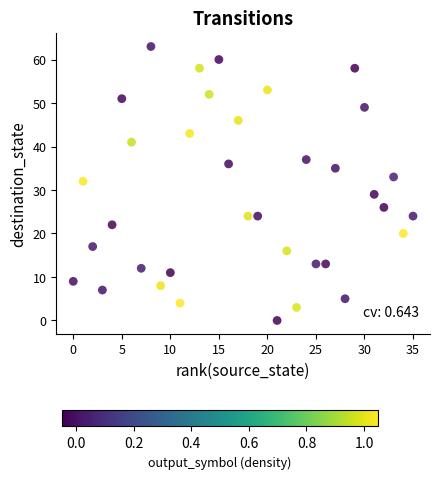

What is the range of Y values (max minus min)?

63